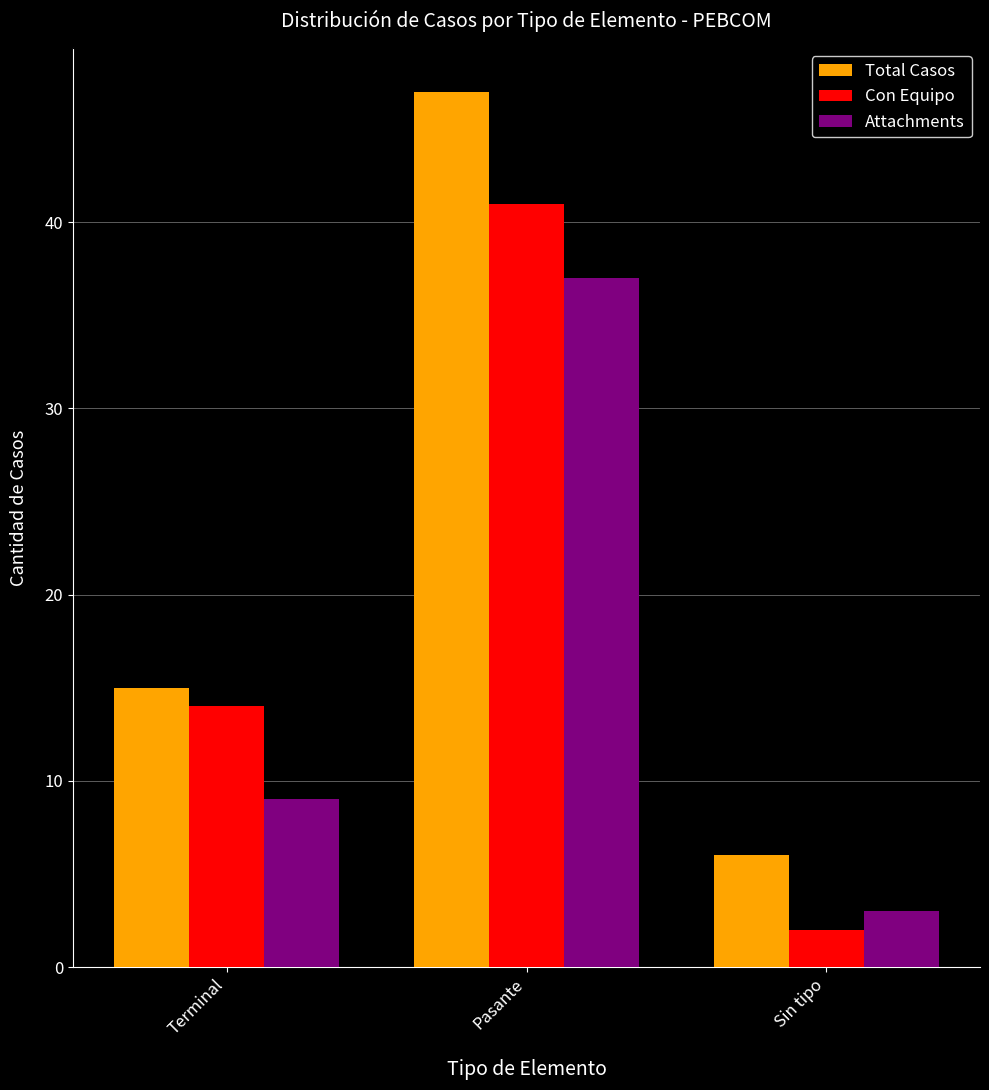

The value of Con Equipo at Sin tipo is 2. True or false?

True